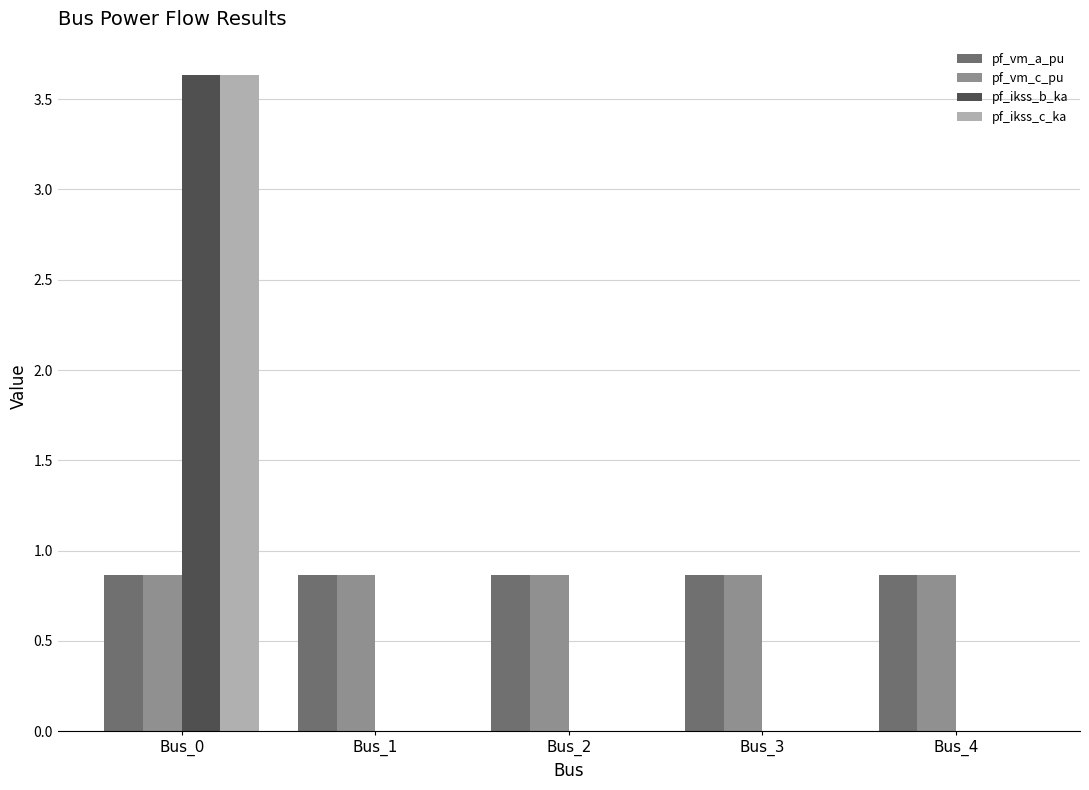

How many distinct data groups are displayed?

4